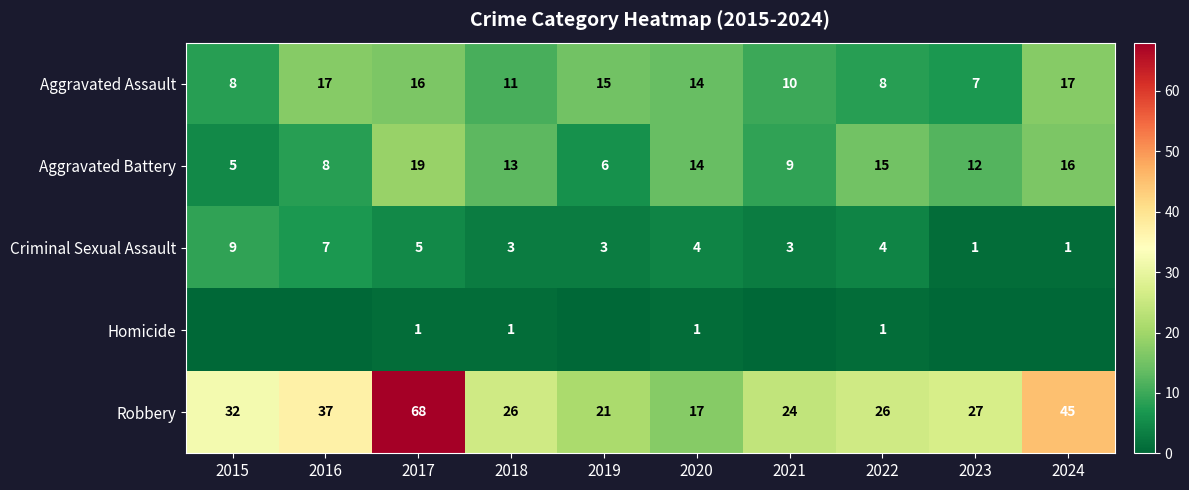

At which label does Aggravated Assault first exceed 14?

2016